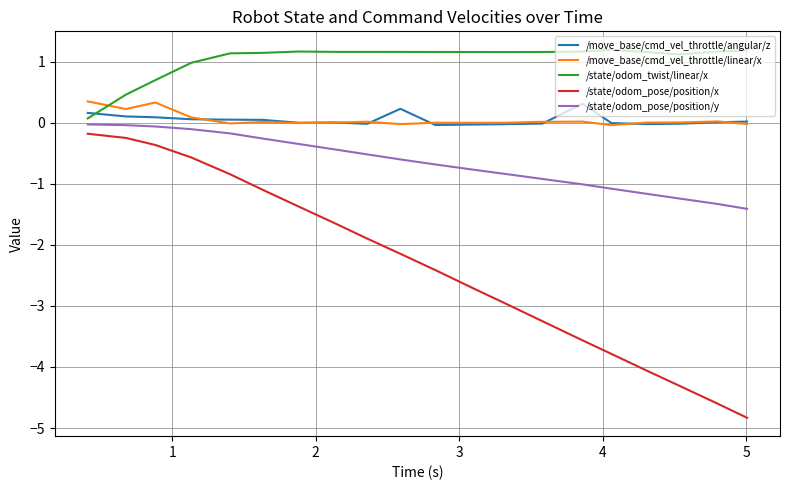

Which series has the largest range (max minus min)?

/state/odom_pose/position/x